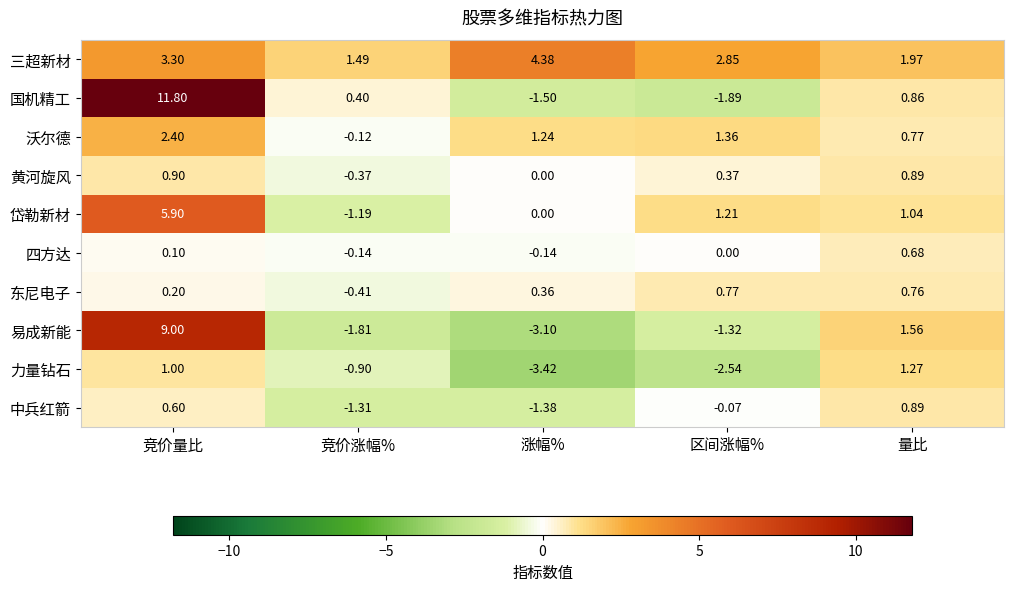

At which label does 东尼电子 reach its peak?

区间涨幅%